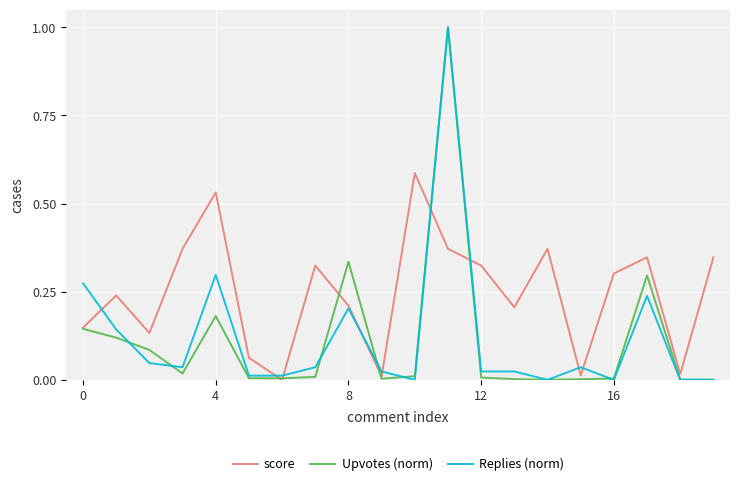

At how many categories does at least one series exceed 0?

20